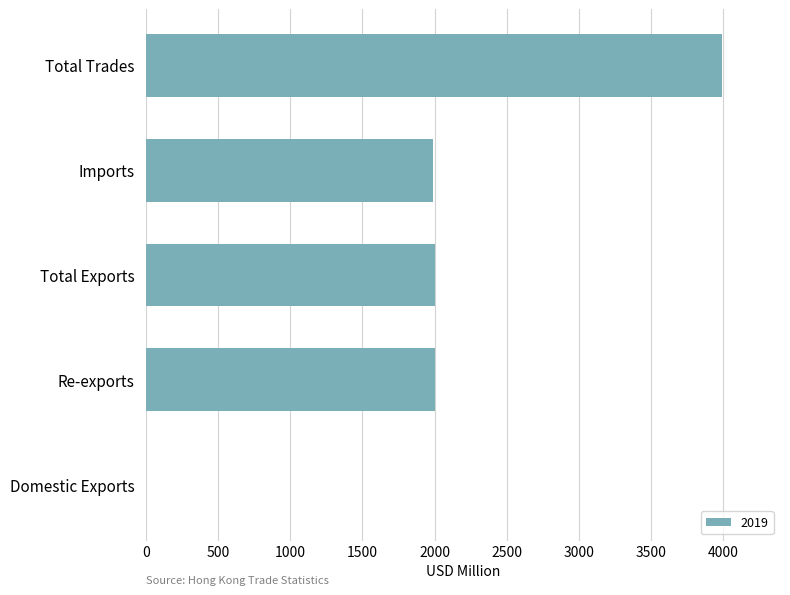

Which has a higher value, Total Trades or Re-exports?

Total Trades